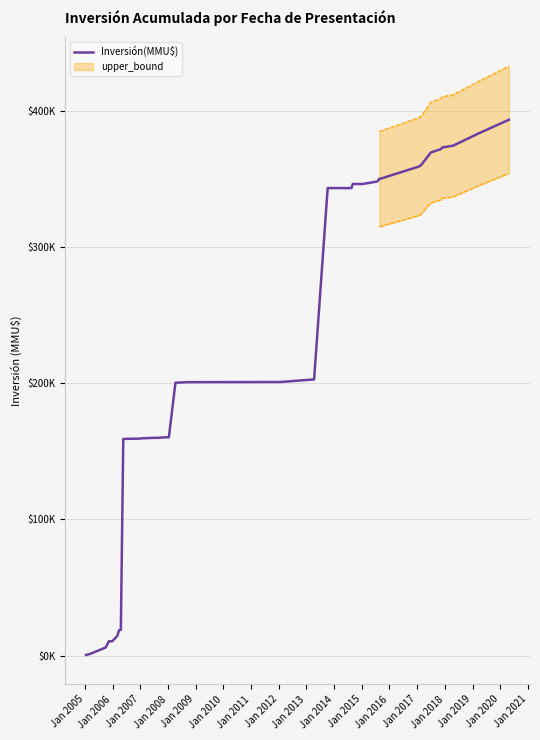

How many categories are shown in the chart?

31